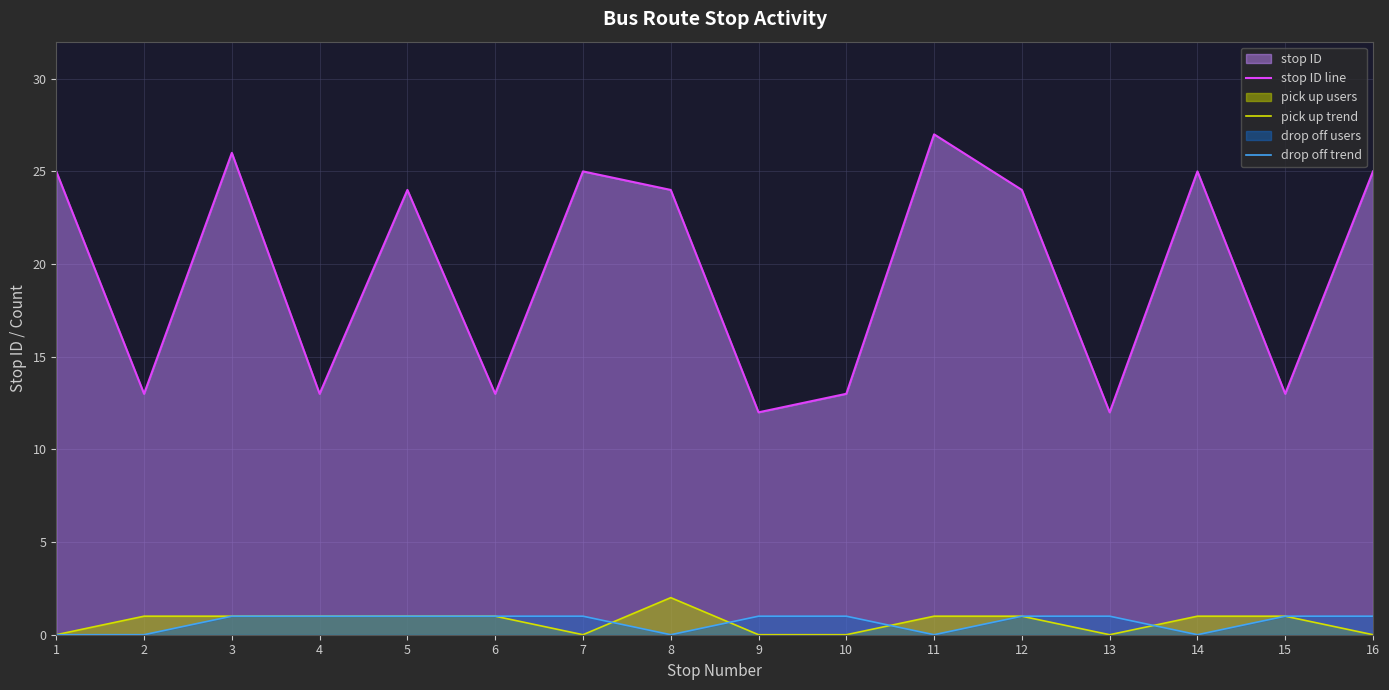

The drop off trend series shows 0 at 14. True or false?

True